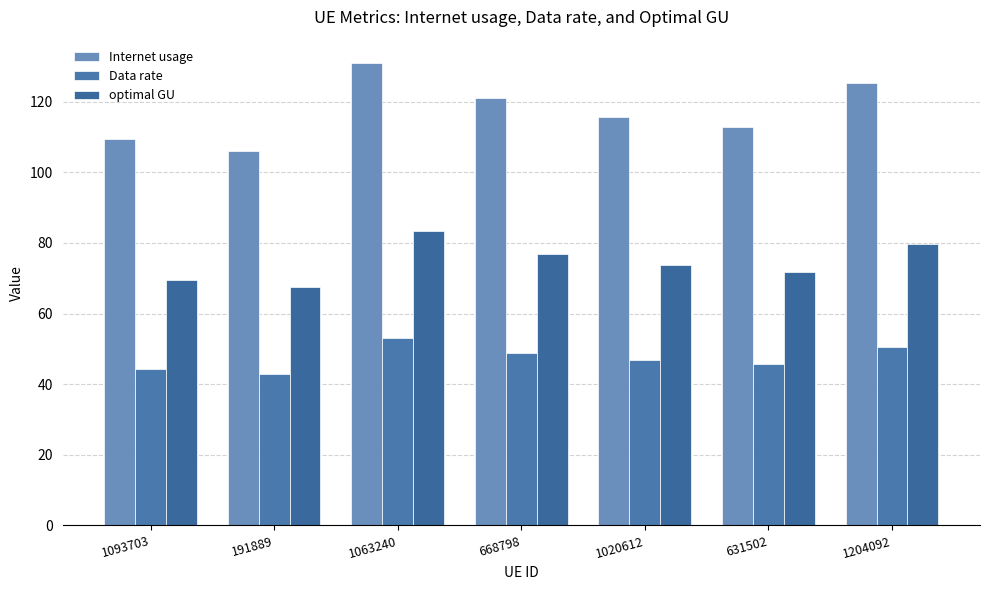

What is the approximate value of Internet usage at 1020612?

115.7